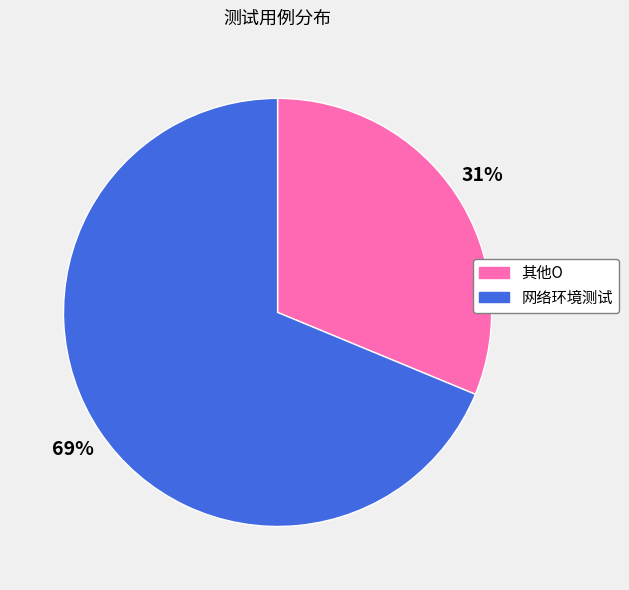

Which slice is the smallest?

其他O